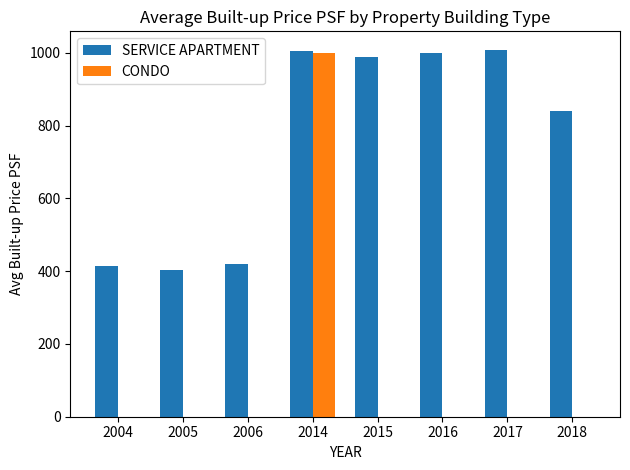

Which series has the widest spread of values?

CONDO